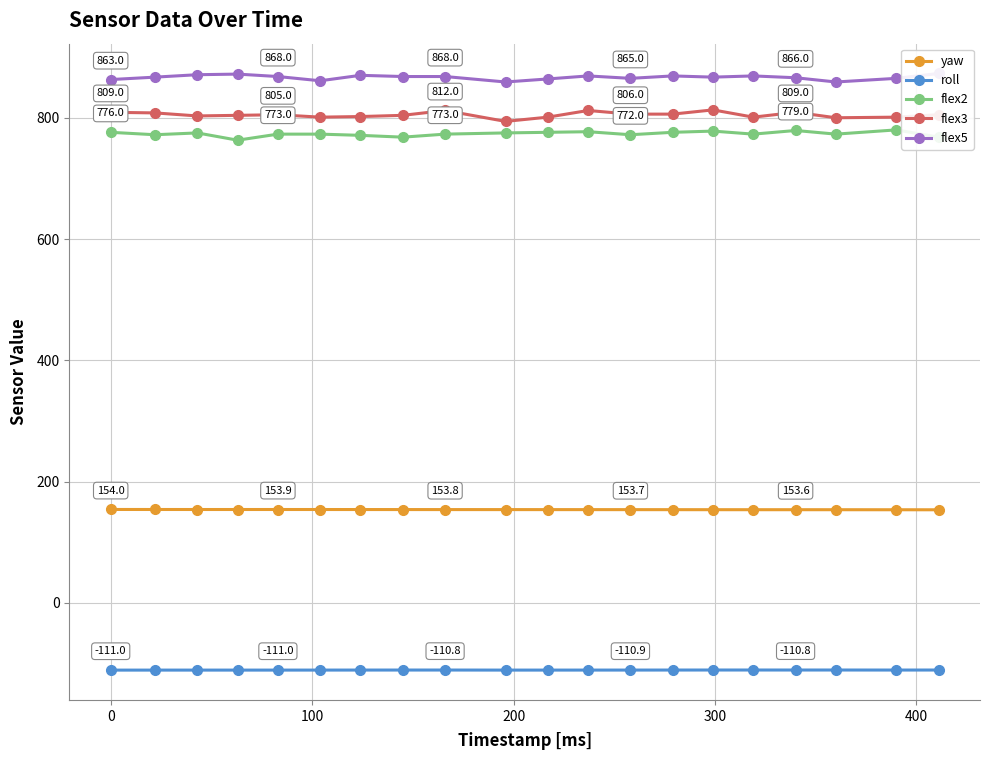

Which series has the widest spread of values?

flex3